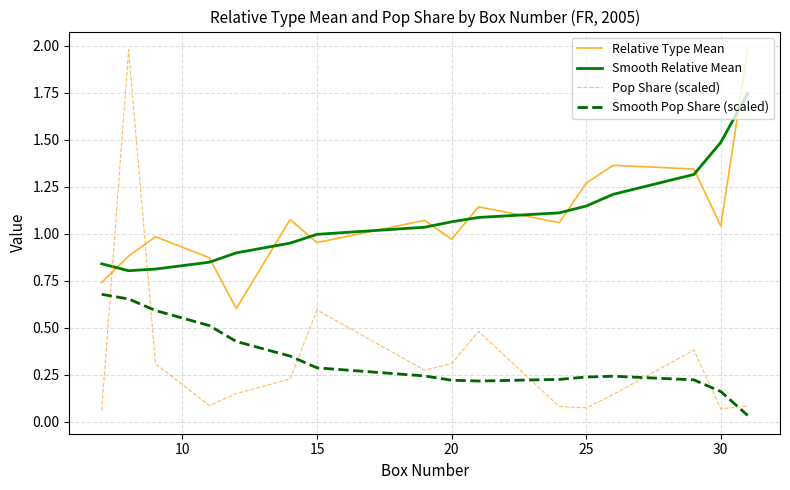

What is the difference between the maximum and minimum values in the Pop Share (scaled) series?

1.9